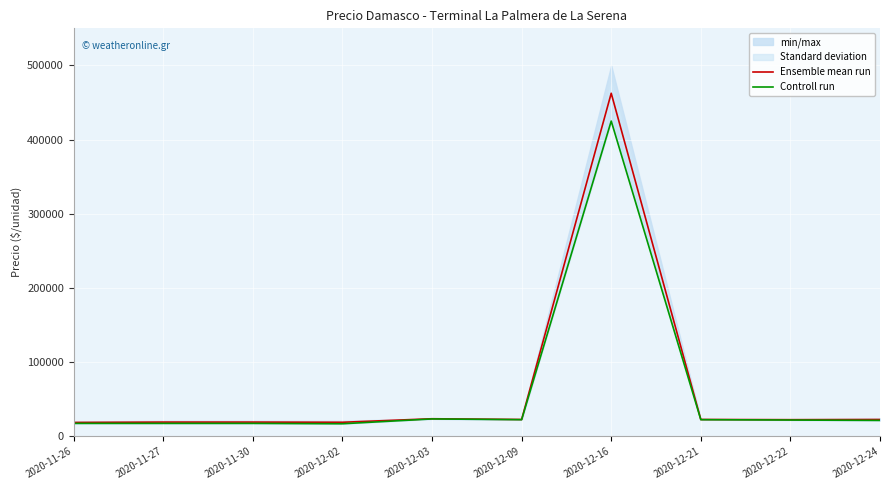

What is the approximate value of Ensemble mean run at 2020-12-22?

22500